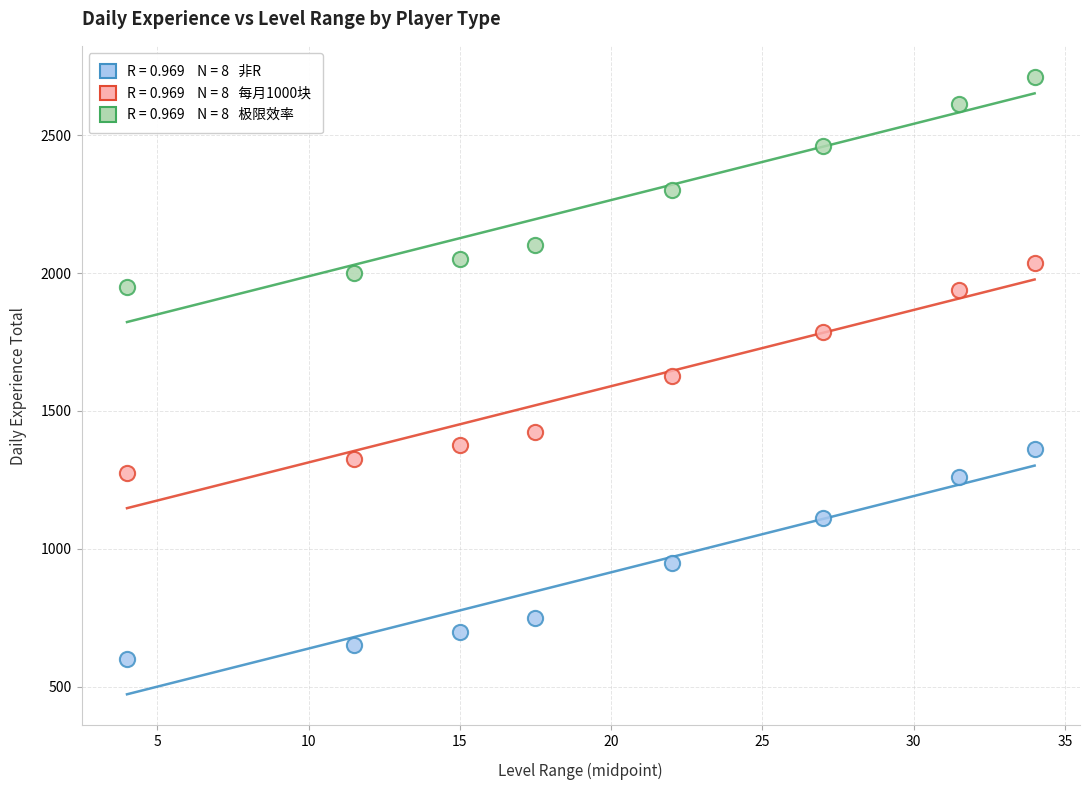

Across all series, what Y value is closest to 1656?

1625